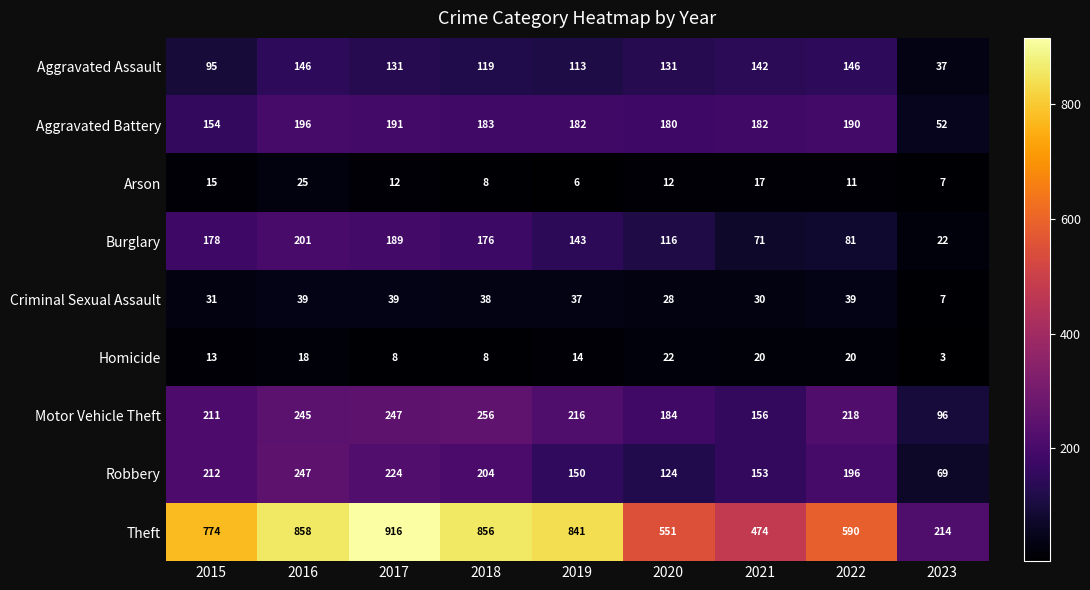

What is the difference between the second highest and minimum values in the Arson series?

11